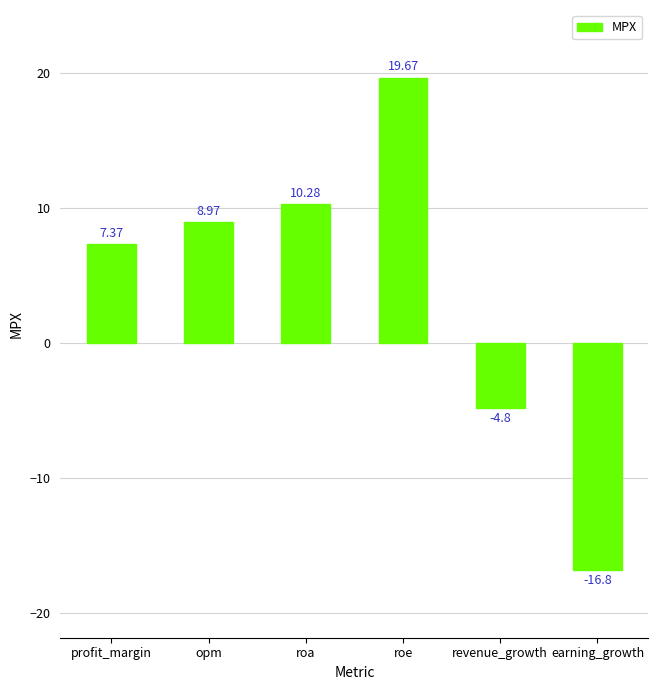

List the labels in order of value, largest first.

roe, roa, opm, profit_margin, revenue_growth, earning_growth